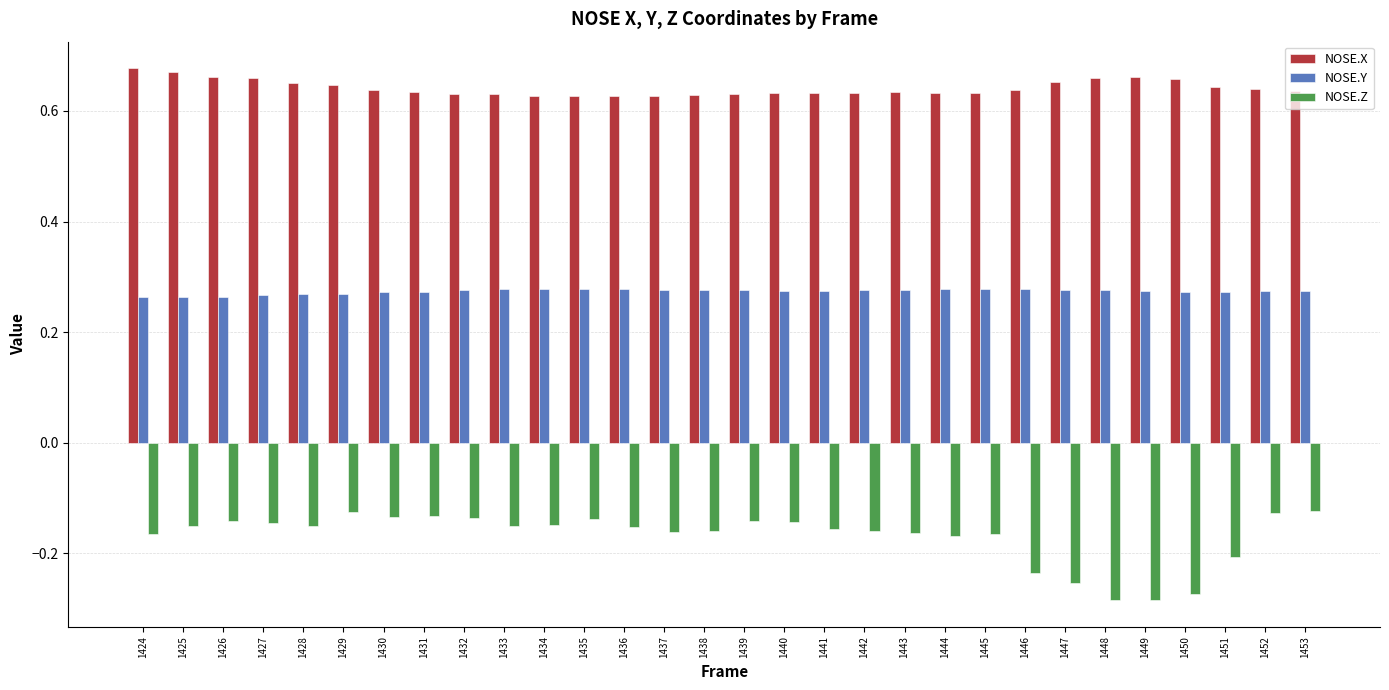

Count the NOSE.Y values in the range 0 to 1.

30